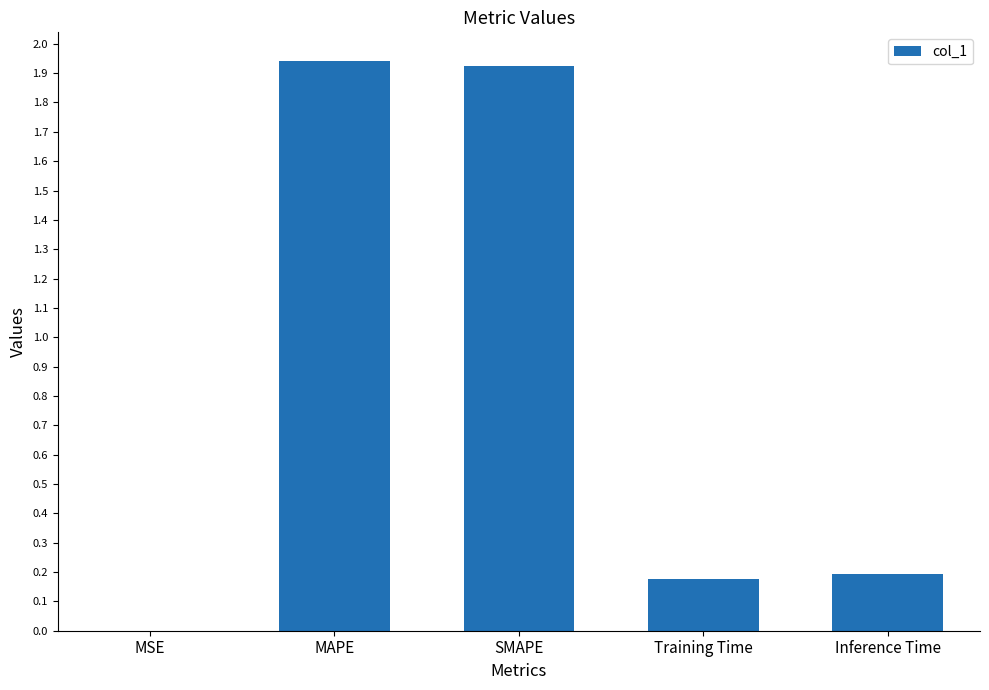

Which has a higher value, SMAPE or Training Time?

SMAPE